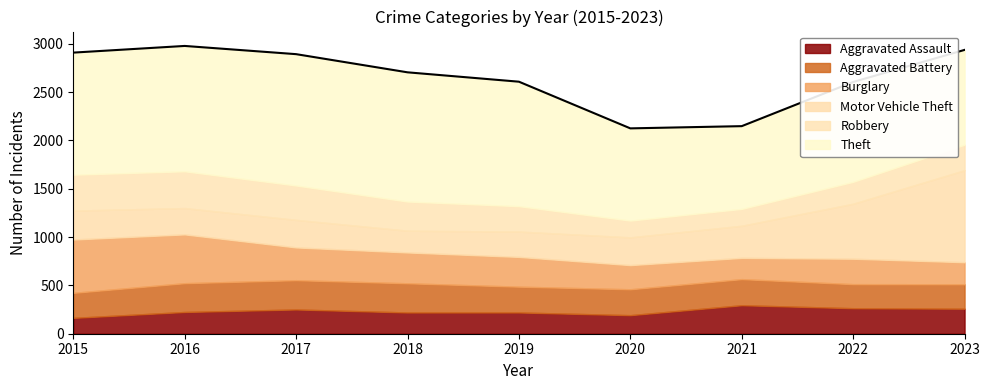

True or false: Aggravated Assault and Theft intersect in this chart.

False